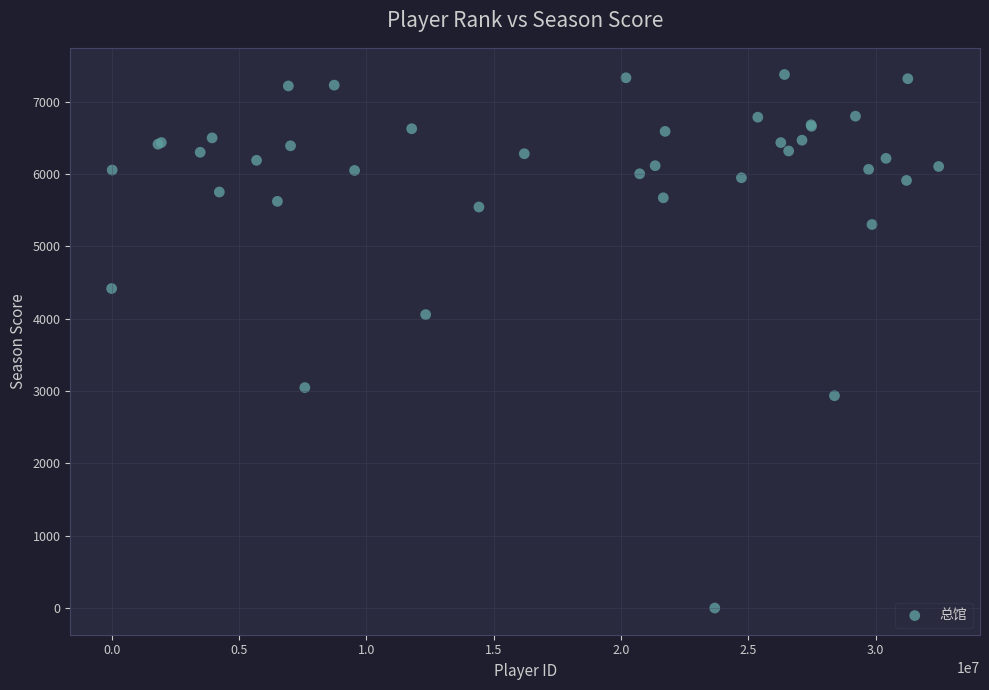

What Y value in the scatter plot is closest to 3687?

4056